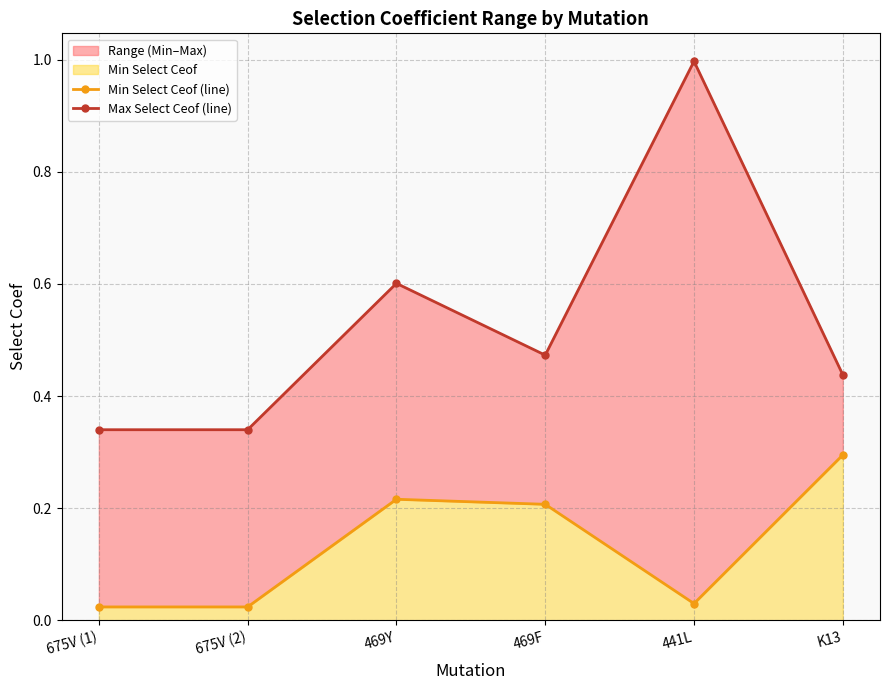

True or false: Max Select Ceof (line) and Min Select Ceof (line) intersect in this chart.

False